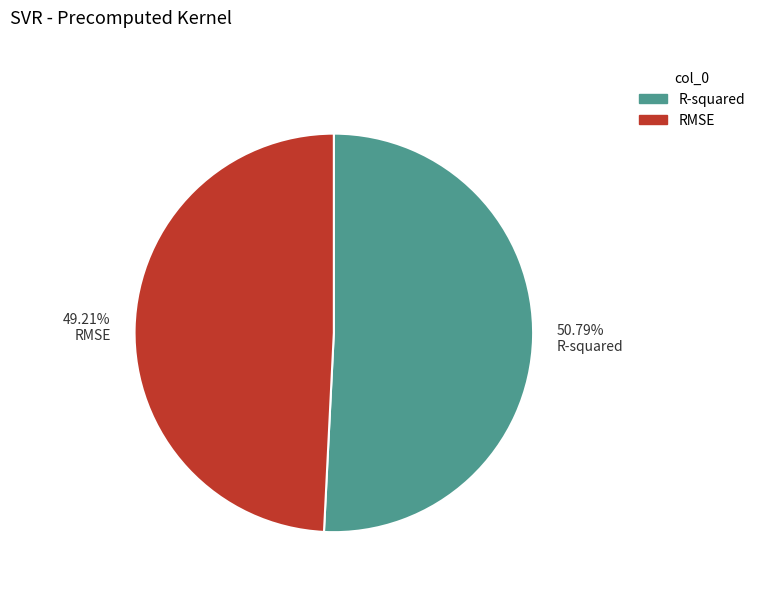

Rank the categories by value from lowest to highest.

49.21% RMSE, 50.79% R-squared